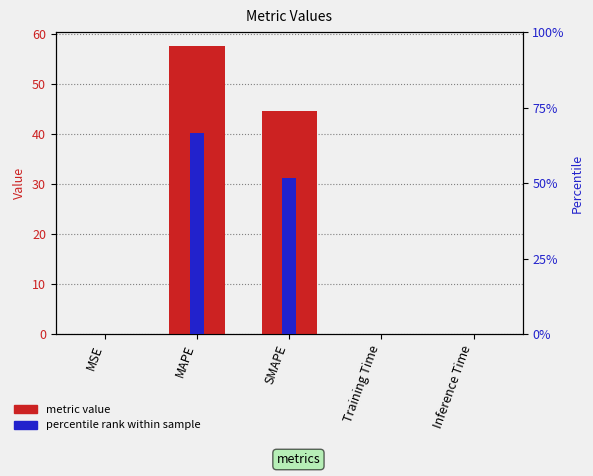

How many series are shown in this chart?

2